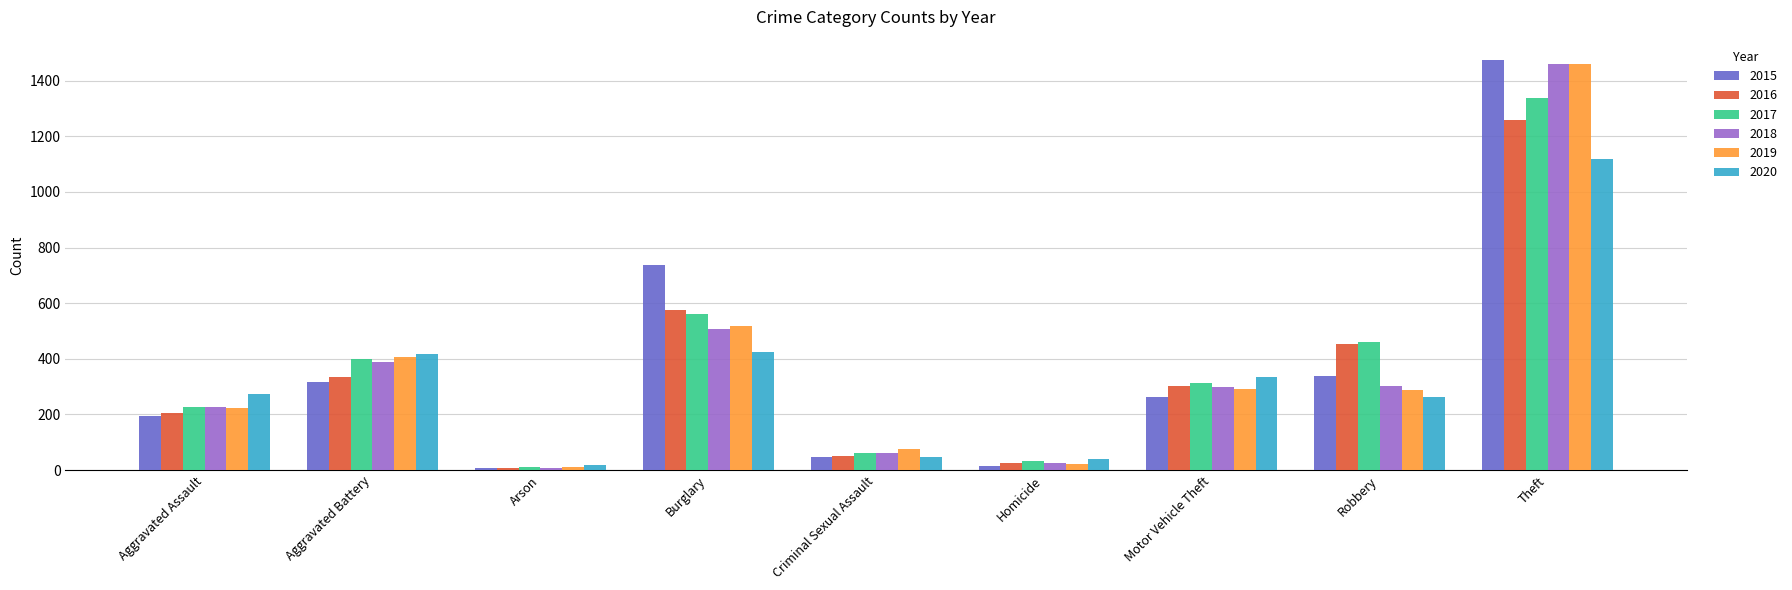

How many bars are there in each group?

6